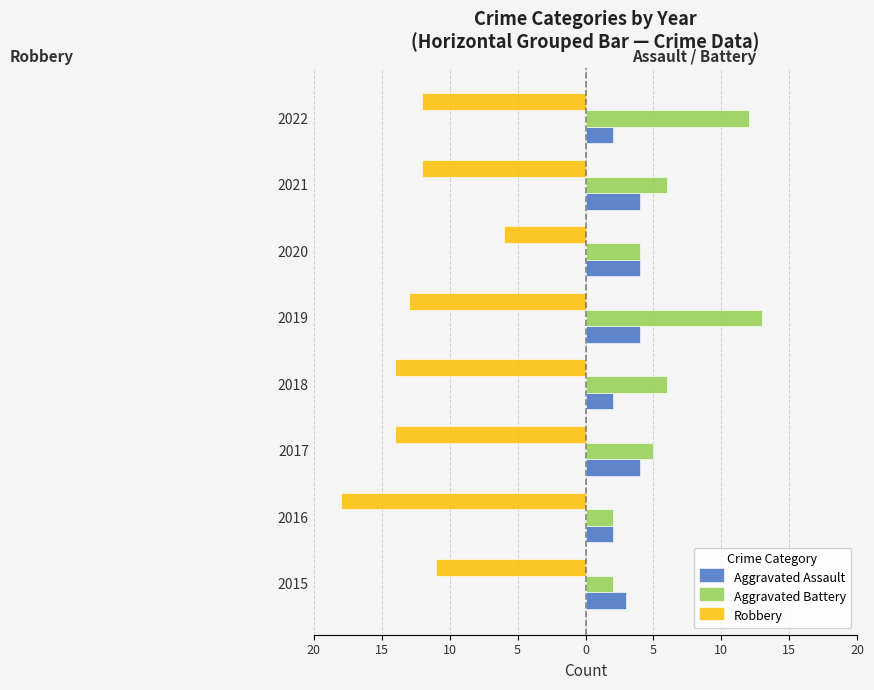

What is the average value of the Aggravated Battery series?

6